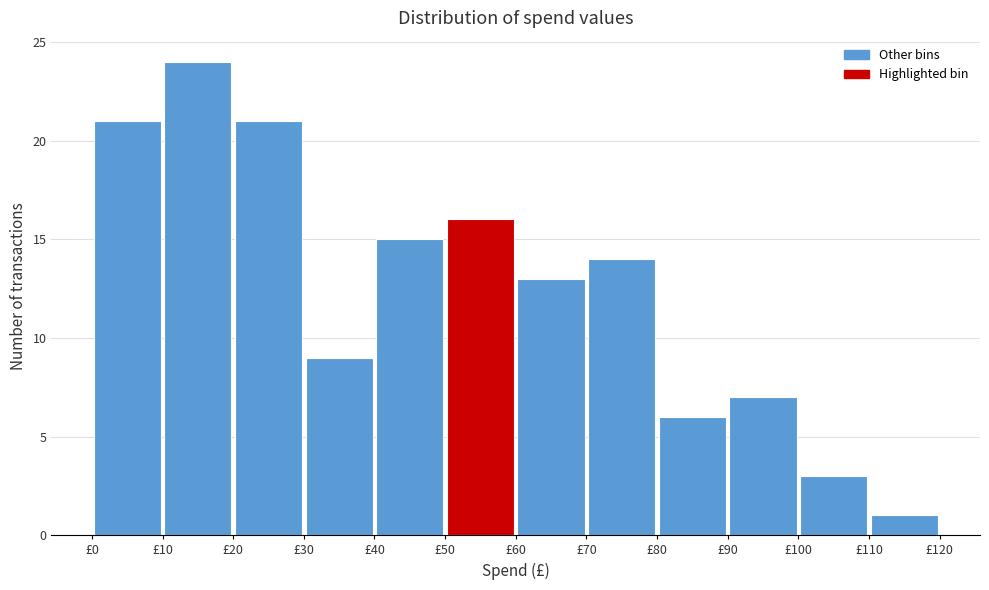

What is the height of the bar covering 90 to 100 on the x-axis? The values are not printed on the chart, so give them approximately, as read against the axis.

7